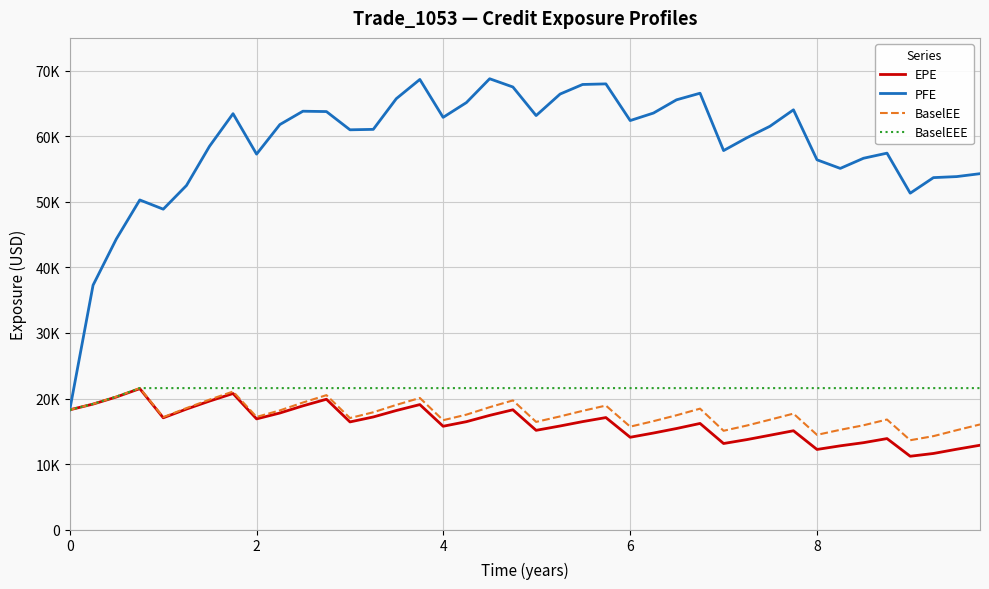

What are all the series names shown in the legend?

EPE, PFE, BaselEE, BaselEEE